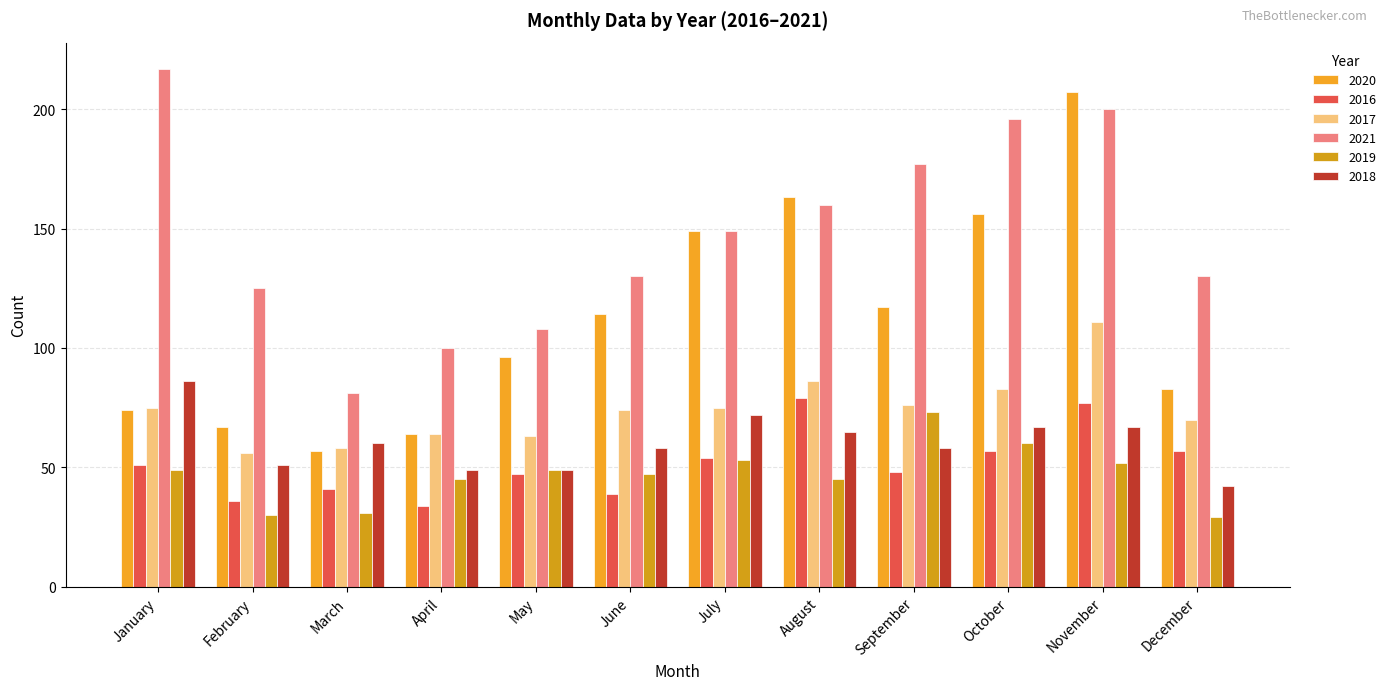

Reading right to left, what are all the values shown in this chart?

2020: 83	207	156	117	163	149	114	96	64	57	67	74
2016: 57	77	57	48	79	54	39	47	34	41	36	51
2017: 70	111	83	76	86	75	74	63	64	58	56	75
2021: 130	200	196	177	160	149	130	108	100	81	125	217
2019: 29	52	60	73	45	53	47	49	45	31	30	49
2018: 42	67	67	58	65	72	58	49	49	60	51	86